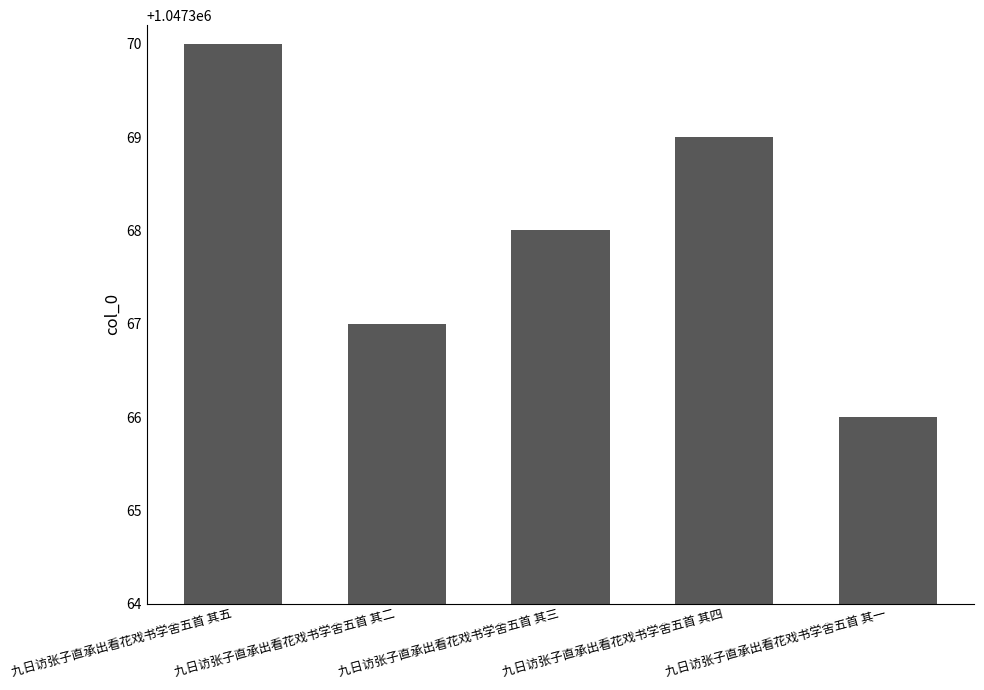

List the labels in order of value, largest first.

九日访张子直承出看花戏书学舍五首 其五, 九日访张子直承出看花戏书学舍五首 其四, 九日访张子直承出看花戏书学舍五首 其三, 九日访张子直承出看花戏书学舍五首 其二, 九日访张子直承出看花戏书学舍五首 其一